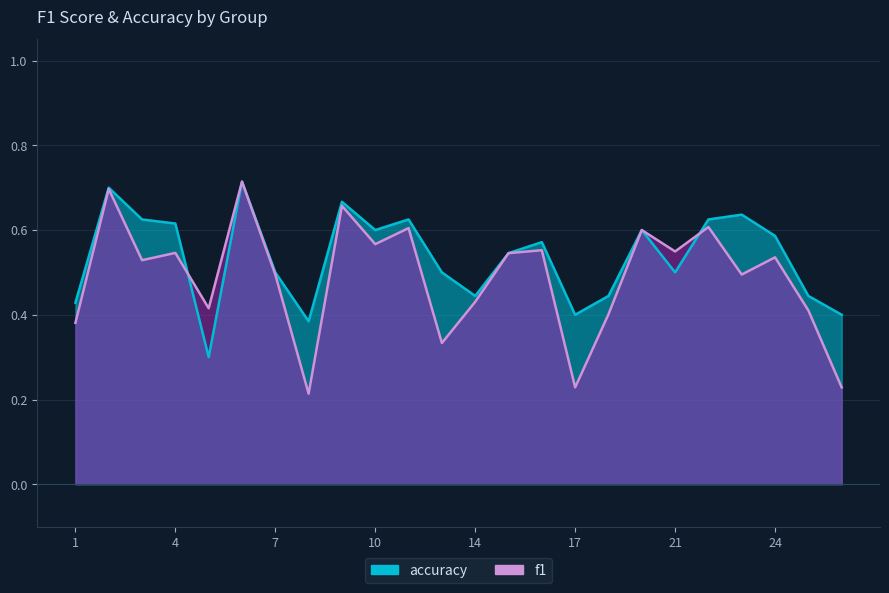

Which series ends up on top after the final intersection of accuracy and f1?

accuracy